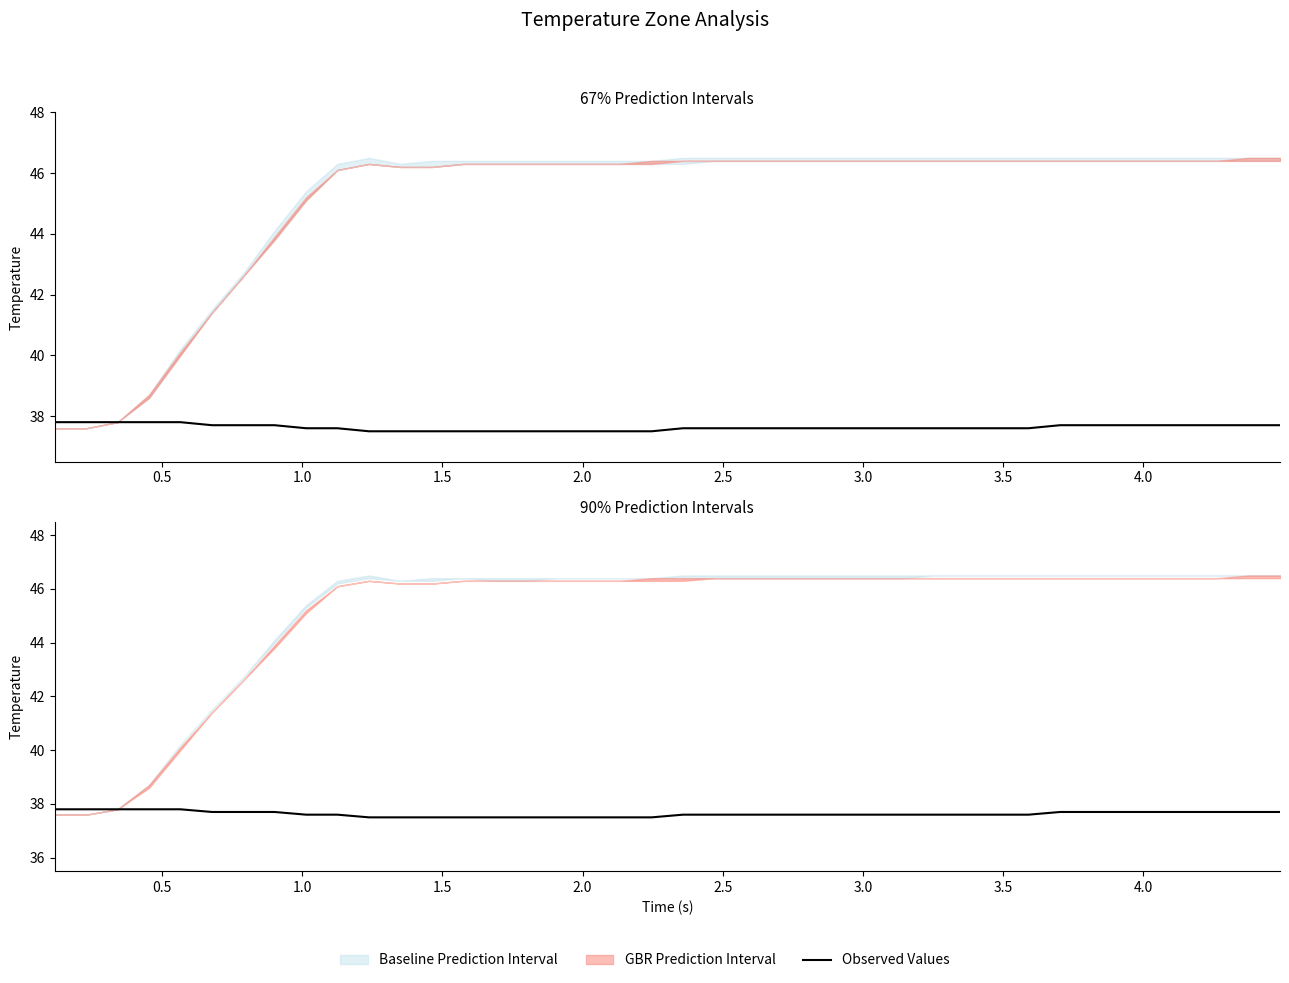

Reading right to left, extract all data points from this chart.

37.7	37.7	37.7	37.7	37.7	37.7	37.7	37.7	37.6	37.6	37.6	37.6	37.6	37.6	37.6	37.6	37.6	37.6	37.6	37.6	37.5	37.5	37.5	37.5	37.5	37.5	37.5	37.5	37.5	37.5	37.6	37.6	37.7	37.7	37.7	37.8	37.8	37.8	37.8	37.8